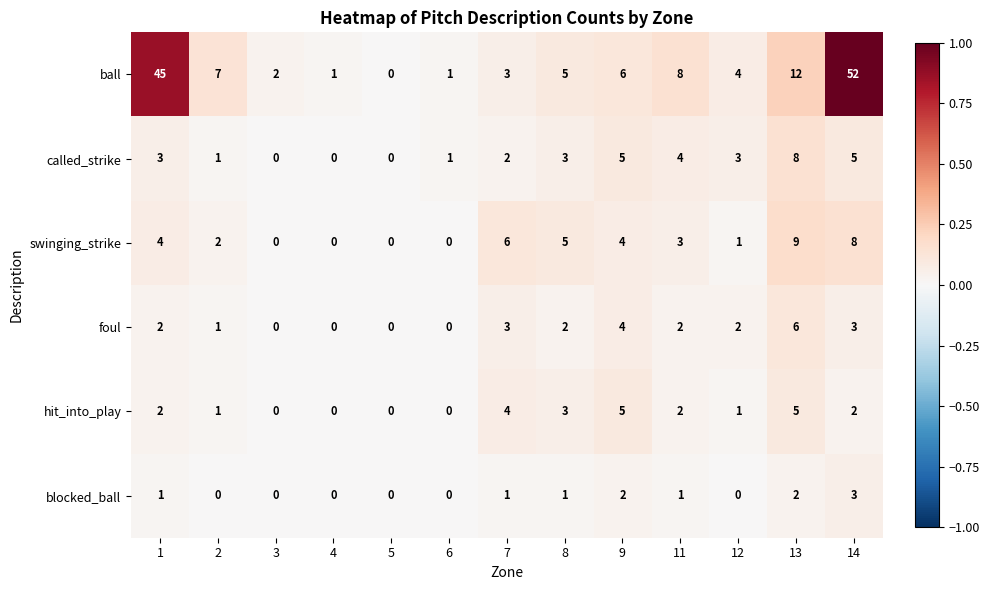

How many values in foul are above zero?

9